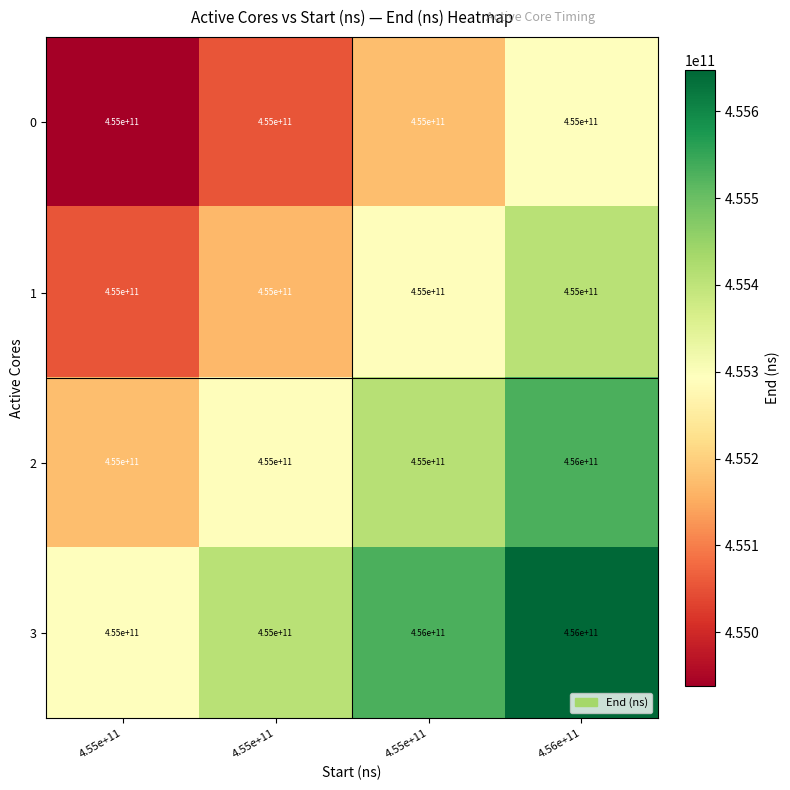

How many values in the 2 series exceed 455000000000?

1